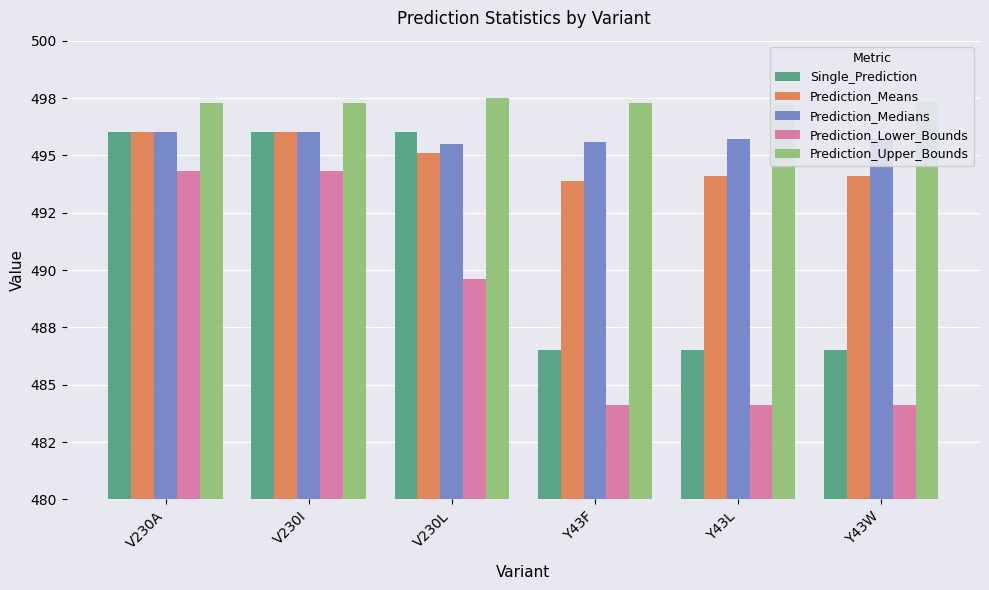

List the labels in order of Prediction_Medians value, largest first.

V230A, V230I, Y43L, Y43W, Y43F, V230L